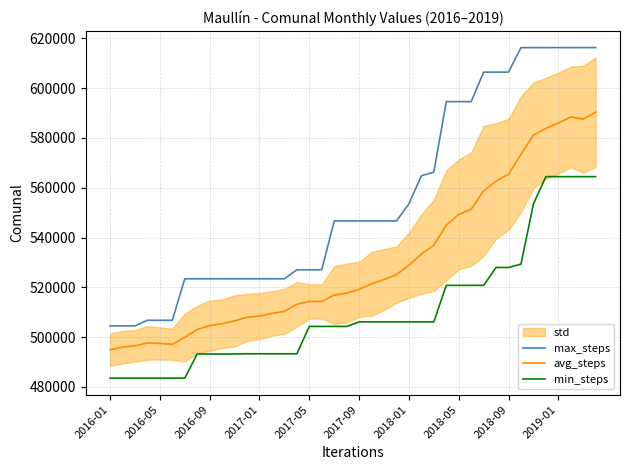

What is the average value of the min_steps series?

510726.4